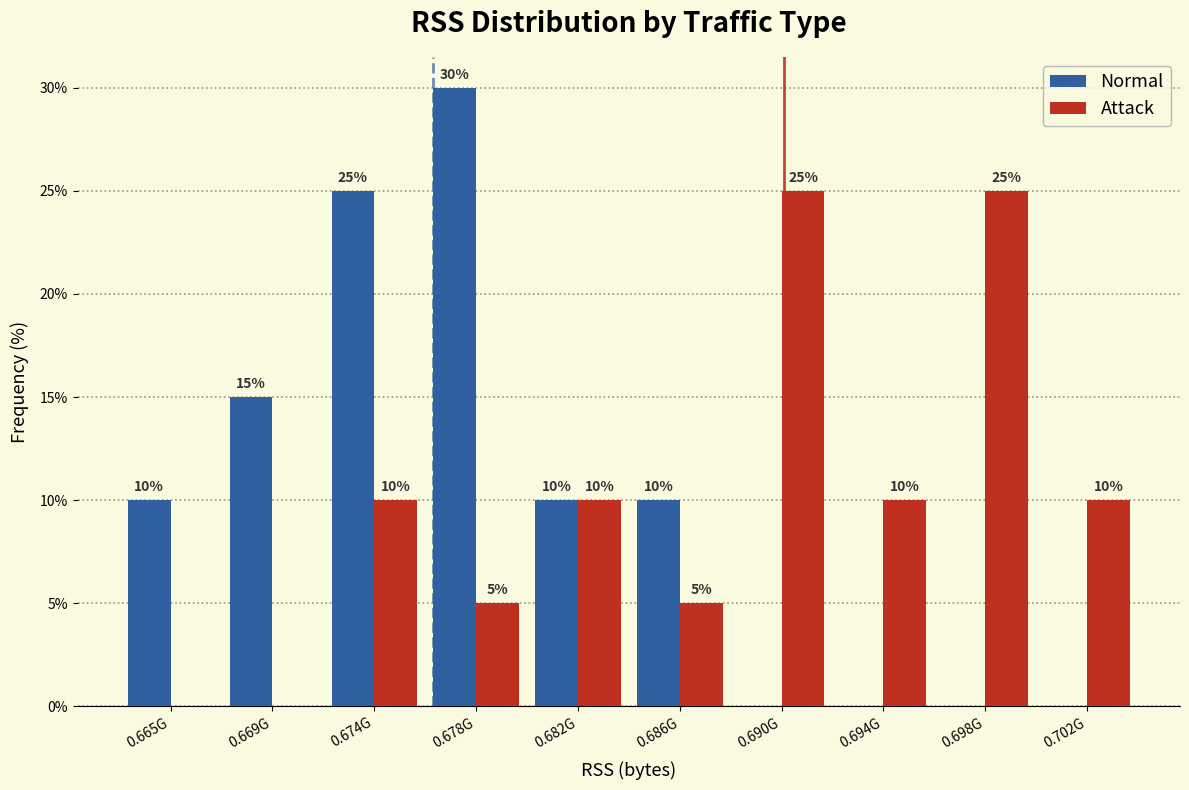

Reading left to right, list all the values displayed in this chart.

Normal: 0.665G=10	0.669G=15	0.674G=25	0.678G=30	0.682G=10	0.686G=10	0.690G=0	0.694G=0	0.698G=0	0.702G=0
Attack: 0.665G=0	0.669G=0	0.674G=10	0.678G=5	0.682G=10	0.686G=5	0.690G=25	0.694G=10	0.698G=25	0.702G=10